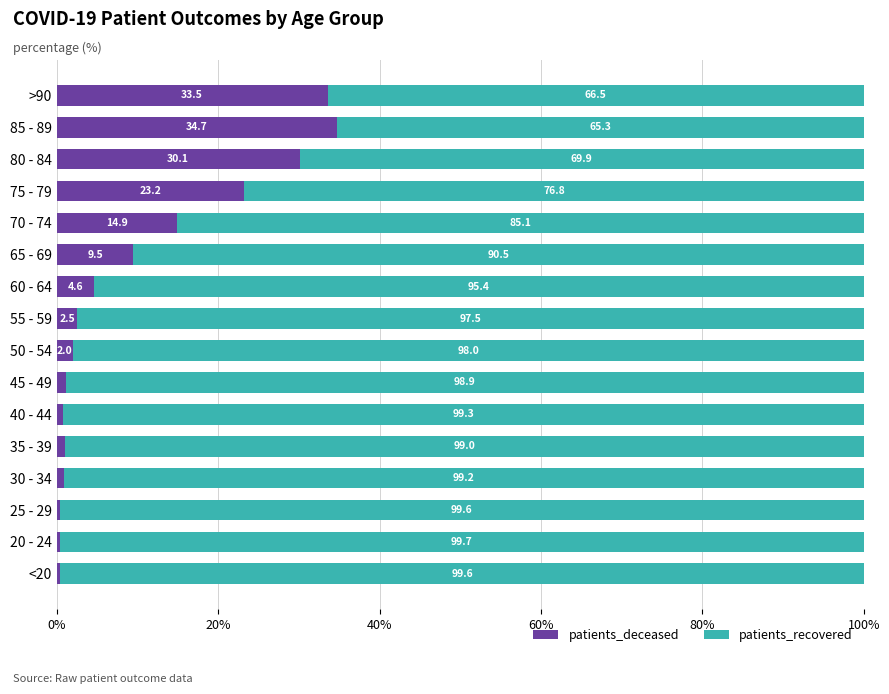

Which category has the highest value in the patients_deceased series?

85 - 89